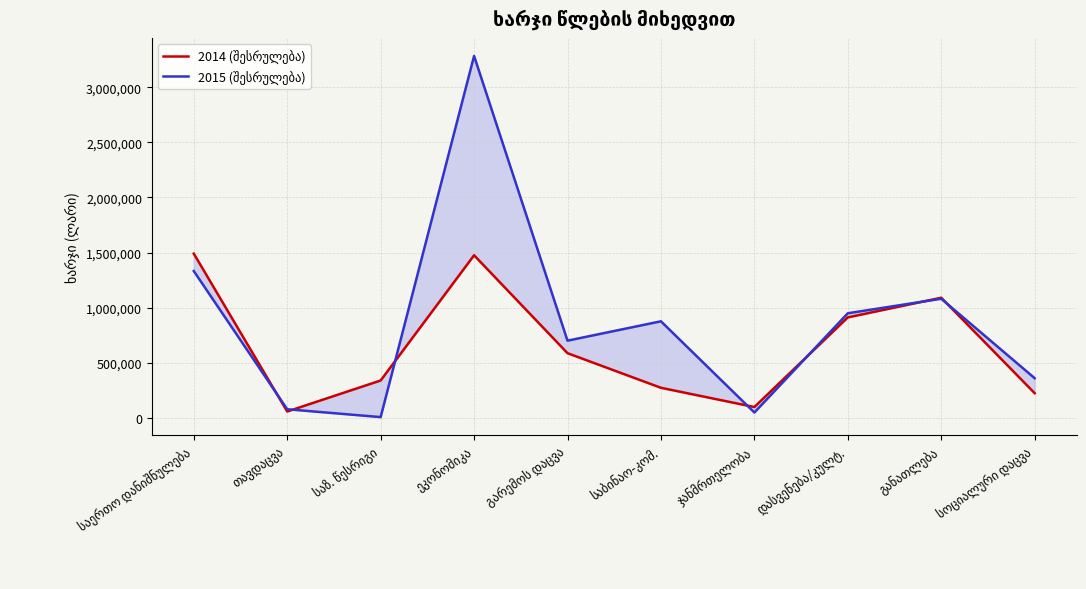

In 2014 (შესრულება), how many points are lower than both neighbors (excluding endpoints)?

2